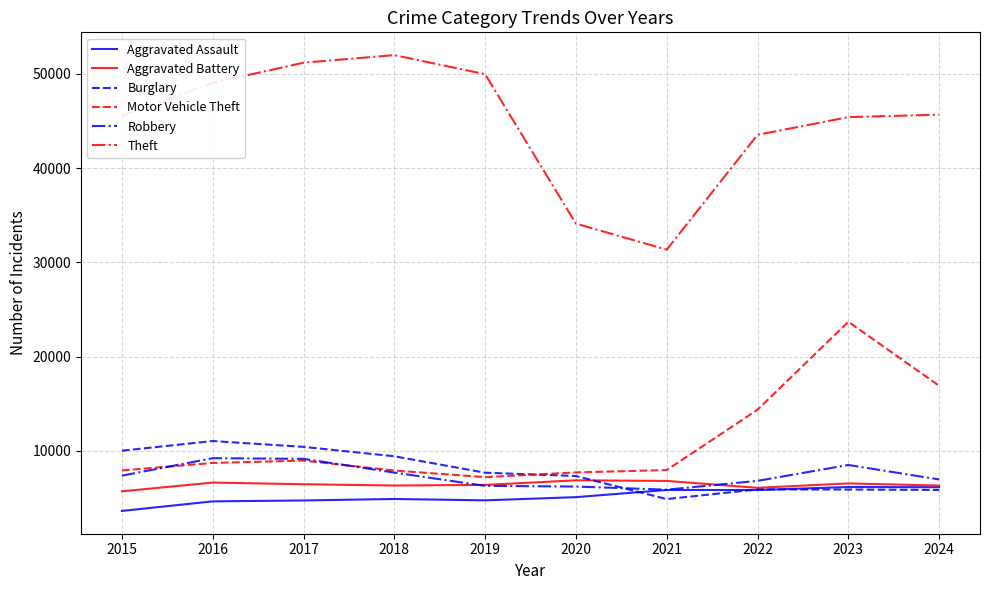

What is the sum of the Aggravated Battery values at 2020 and 2016?

13496